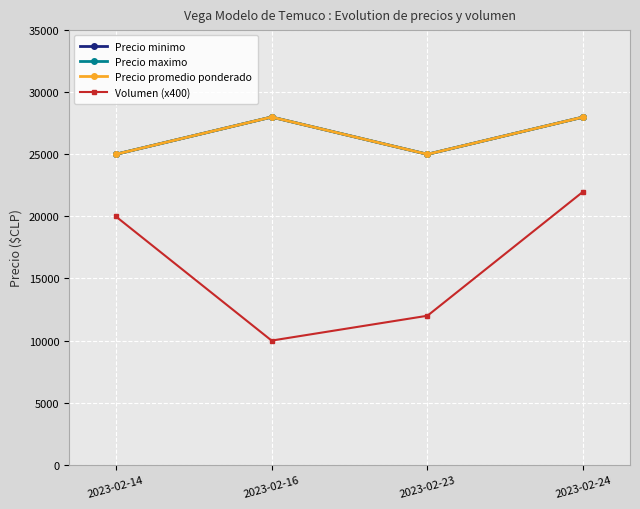

What is the sum of the Volumen (x400) values at 2023-02-24 and 2023-02-14?

42000